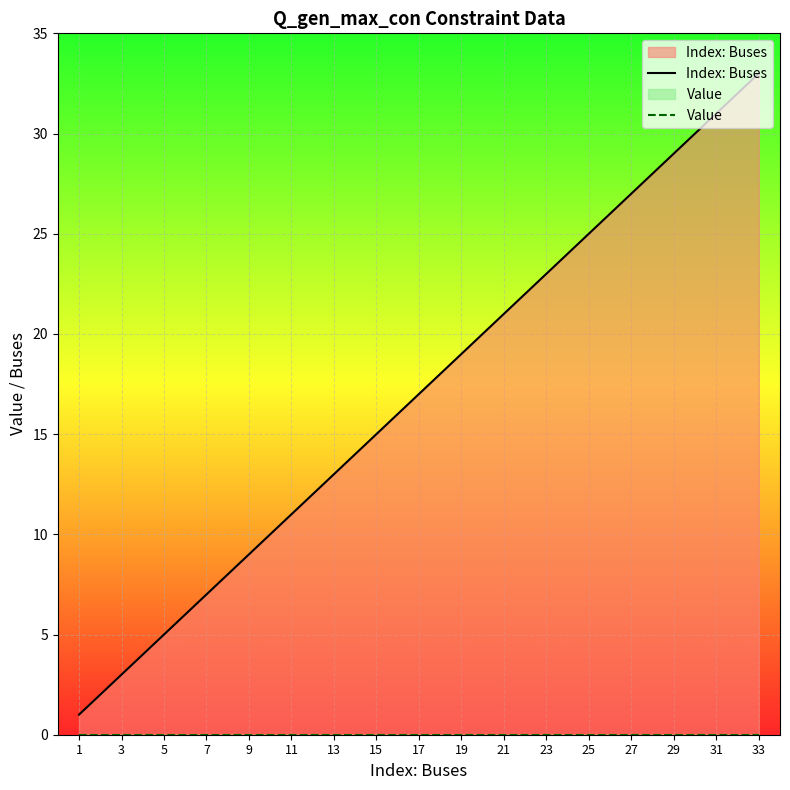

How many data points in Index: Buses are less than 17?

16